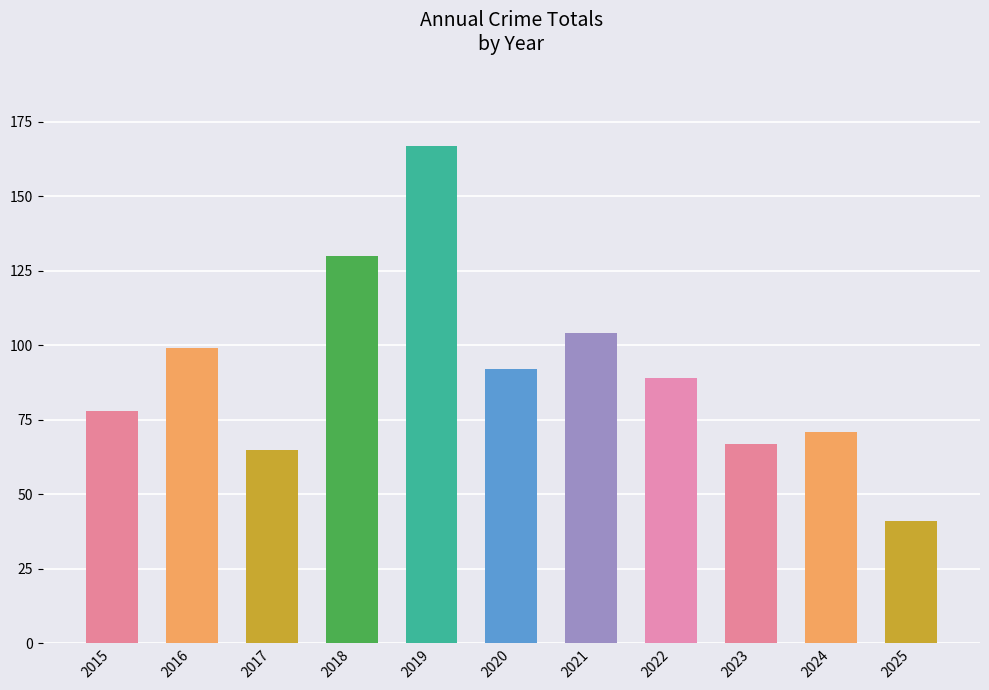

What is the difference between the maximum and second lowest values?

102